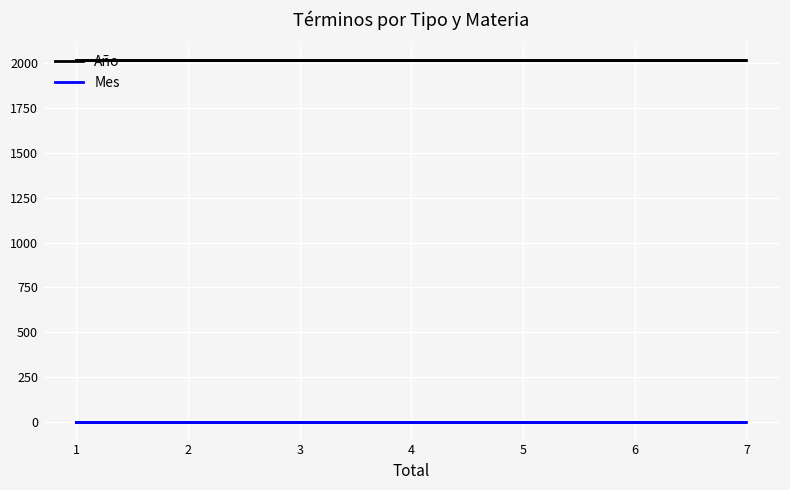

Which series has the largest total across all categories?

Año